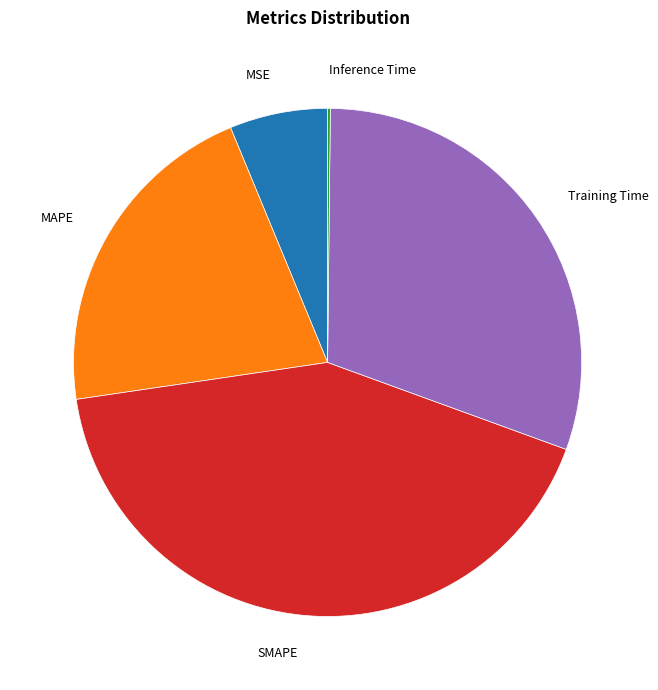

Does any single category account for the majority?

No